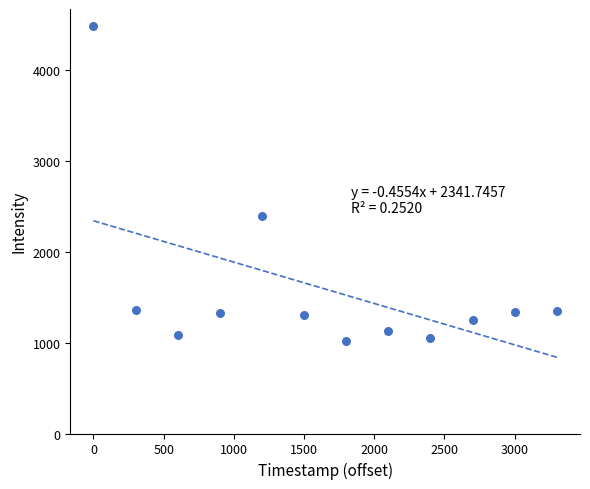

What Y value in the scatter plot is closest to 2754?

2394.7